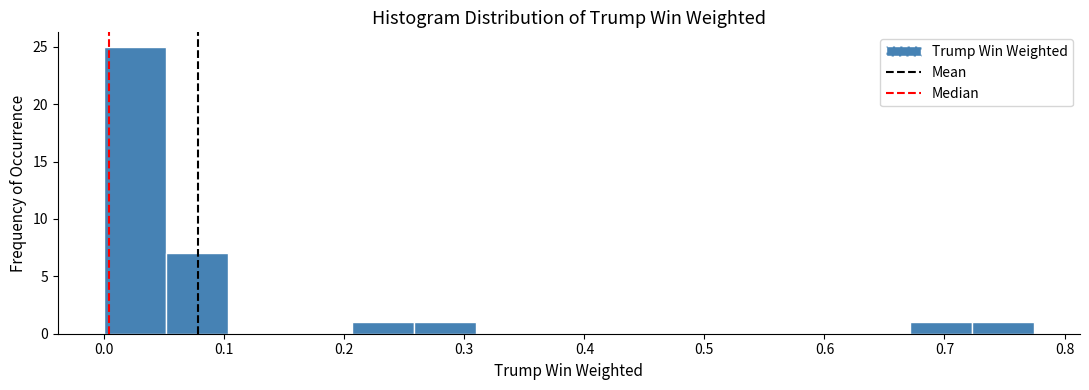

Which range on the x-axis has the tallest bar?

0.00 to 0.05